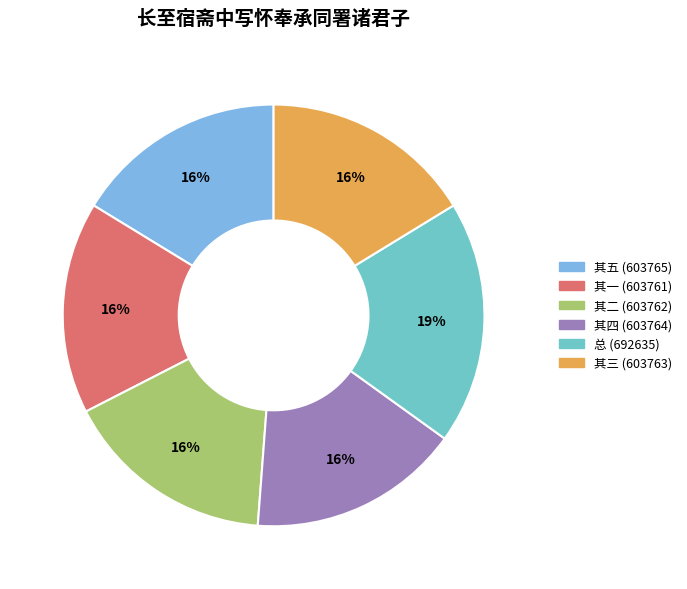

To the nearest percent, what is the average slice percentage?

17%